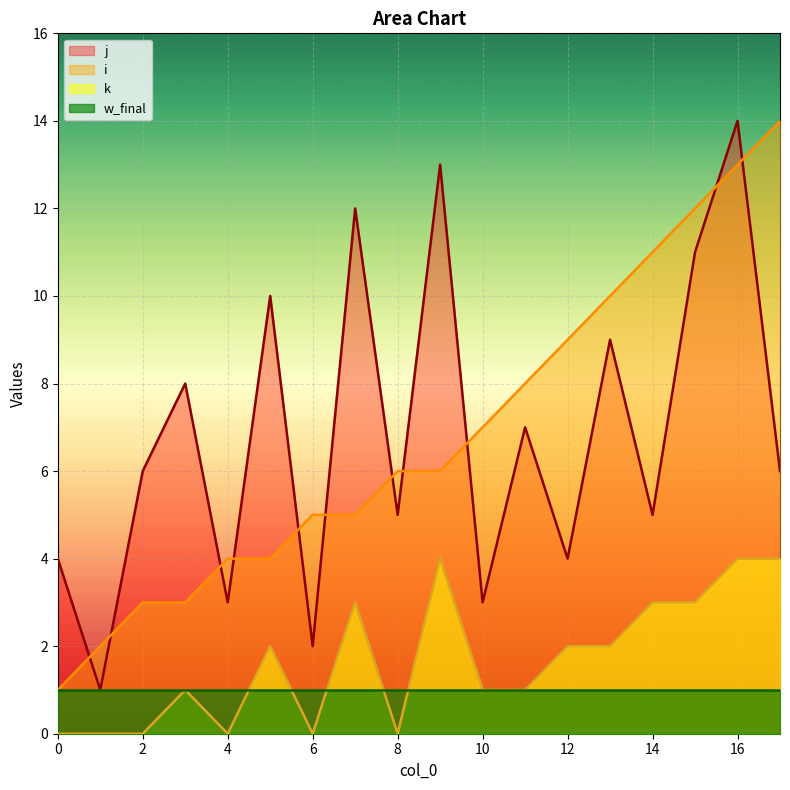

True or false: i has a value of 13 at 16.

True